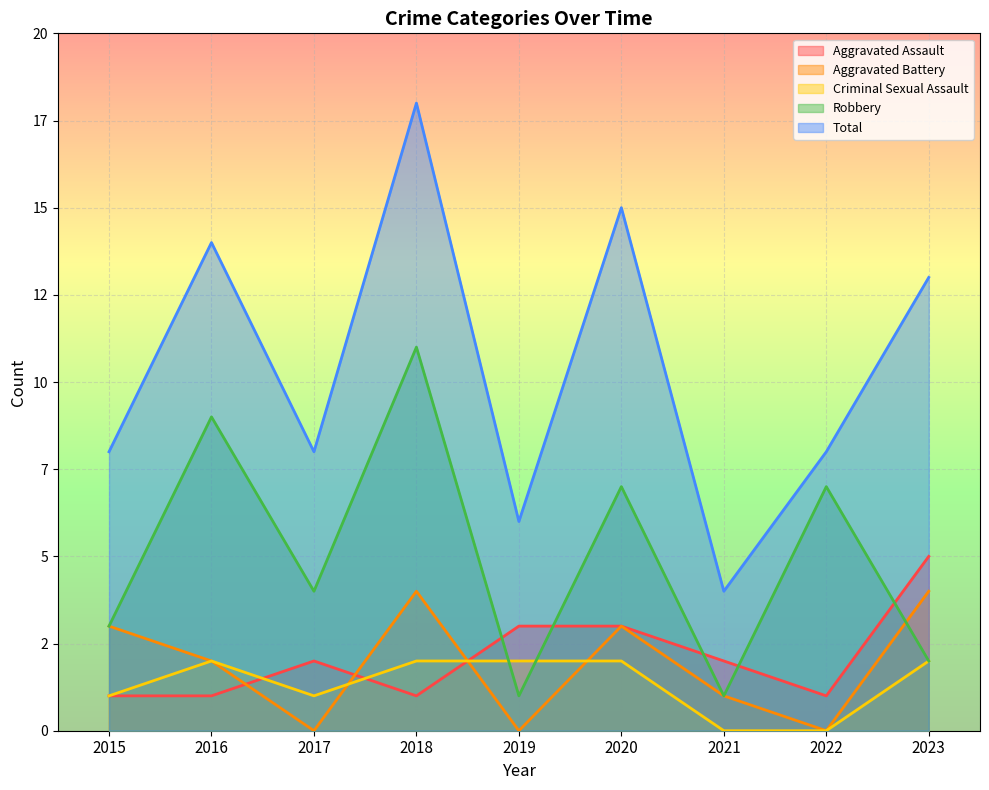

Rank the series at 2018 from highest to lowest value.

Total, Robbery, Aggravated Battery, Criminal Sexual Assault, Aggravated Assault